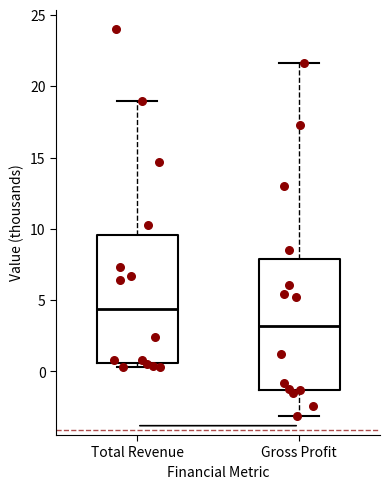

Which box's median line is the lowest?

Gross Profit